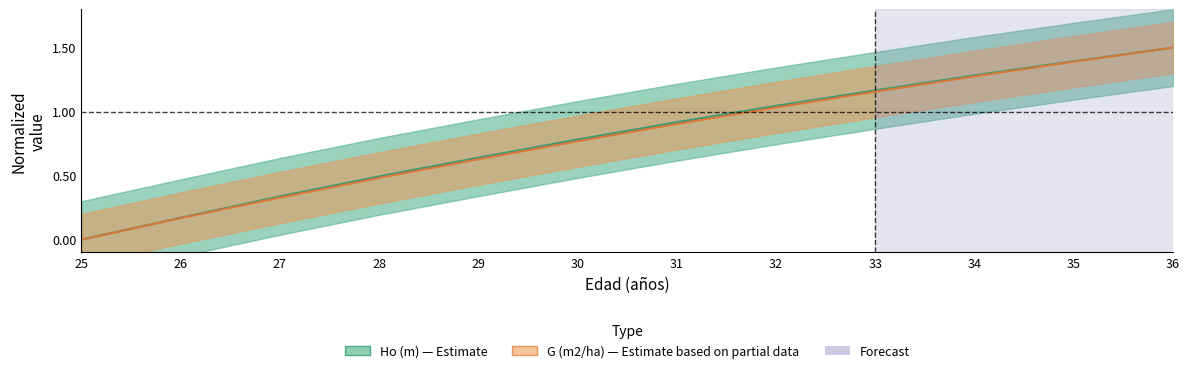

True or false: G (m2/ha) and Ho (m) intersect in this chart.

False